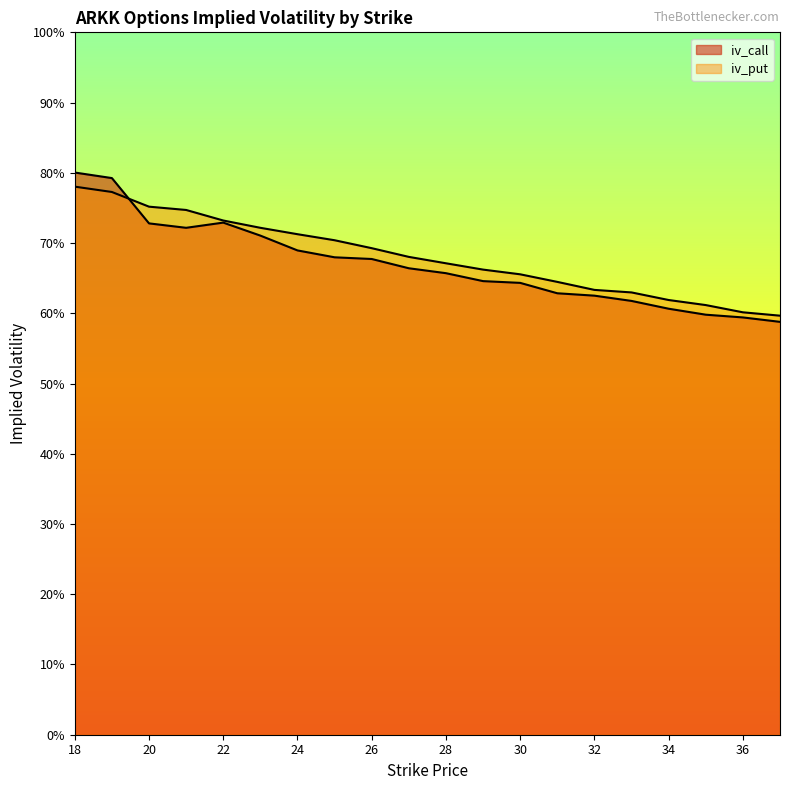

What is the value of the iv_put point at the 5th from the left?

0.7